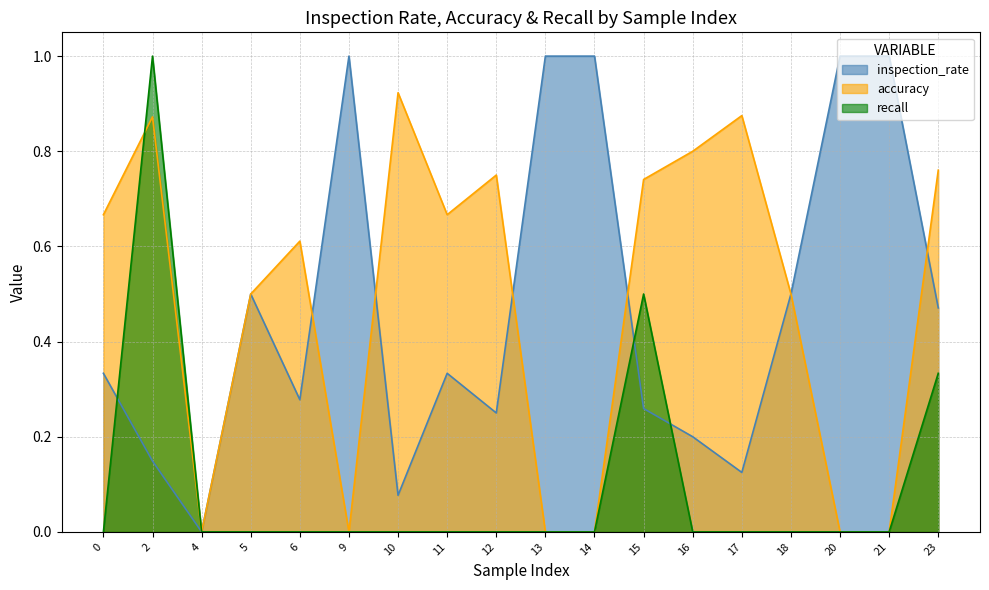

How many lines are shown in the chart?

3